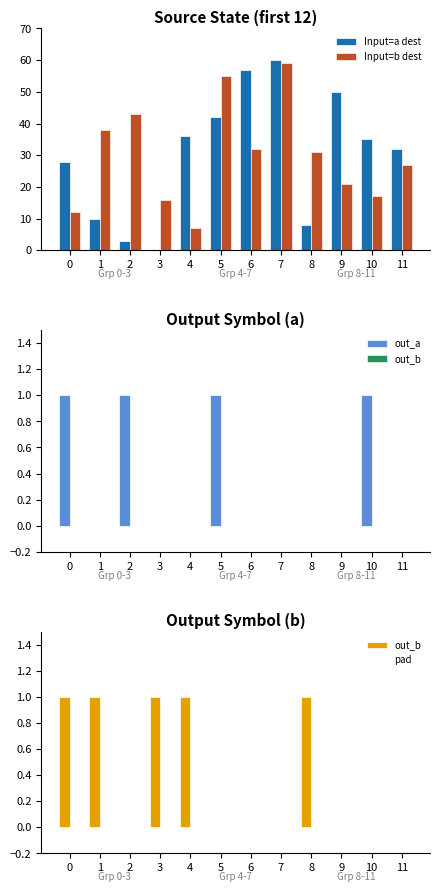

At which label is out_a closest to 0?

1